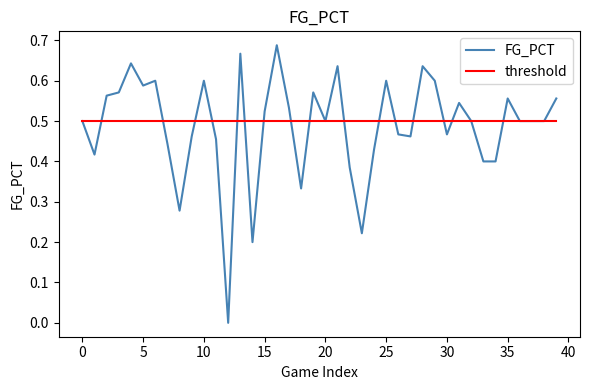

True or false: FG_PCT has more than 2 interior local peaks.

True